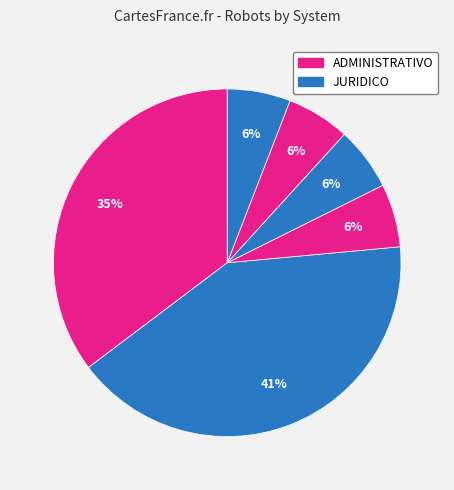

Count the number of slices in the pie.

6